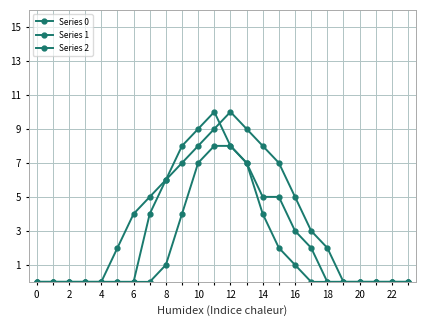

What is the maximum value shown in the chart?

10